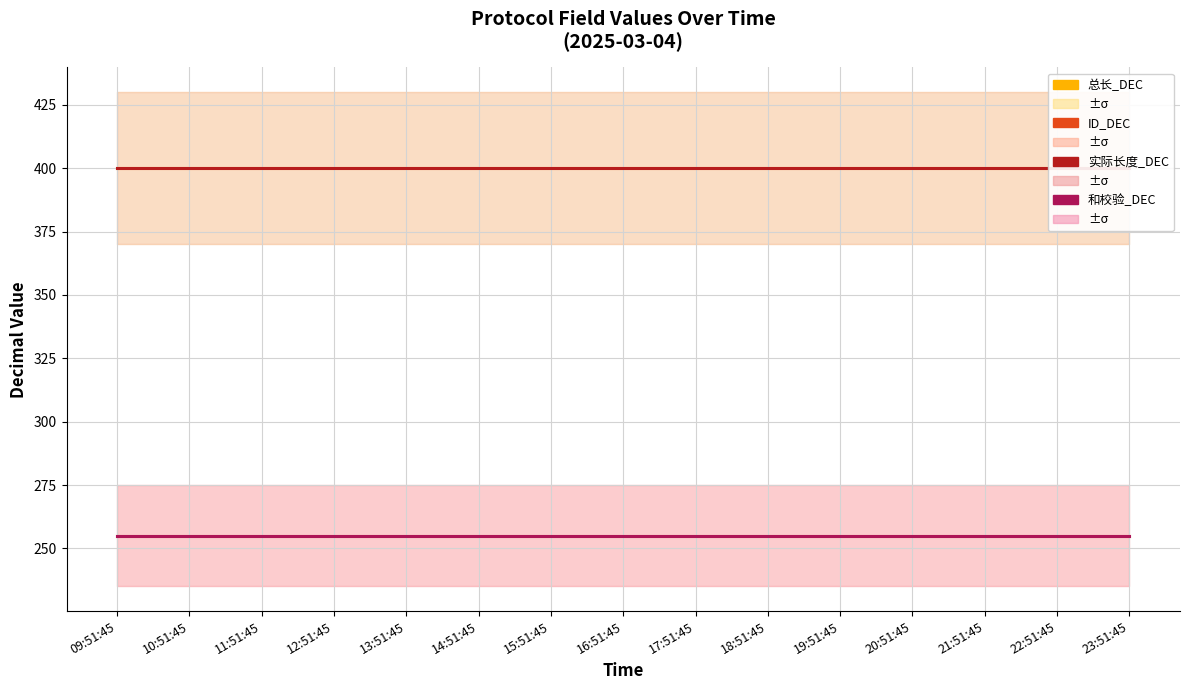

What is the sum of all ID_DEC values?

3825